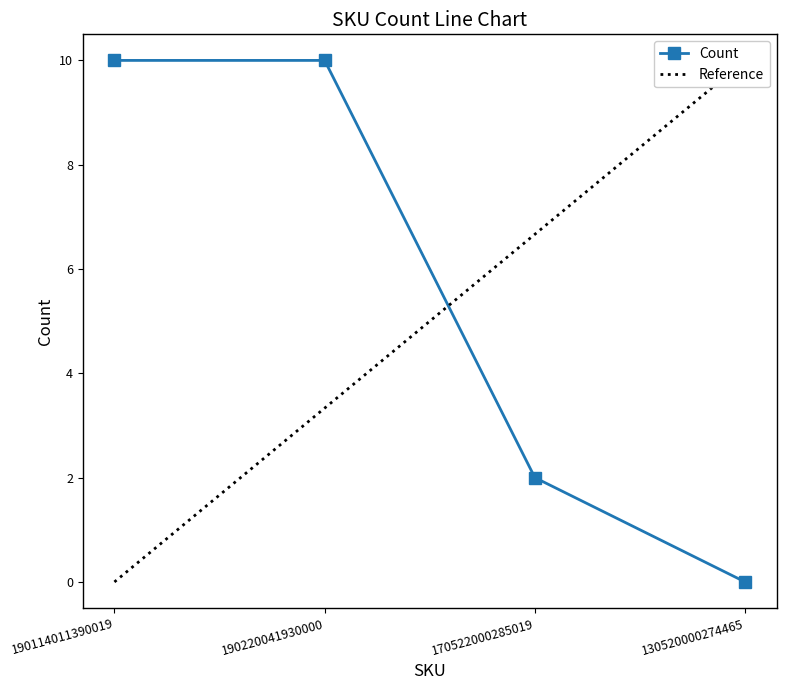

What is the difference between the second highest and minimum values?

10